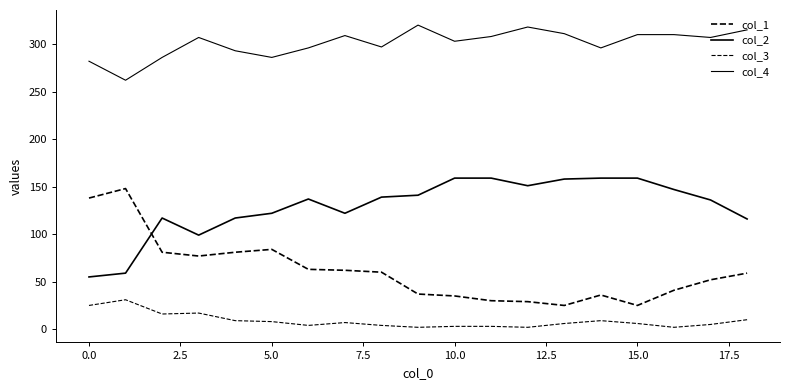

Rank the series by their average value, from highest to lowest.

col_4, col_2, col_1, col_3